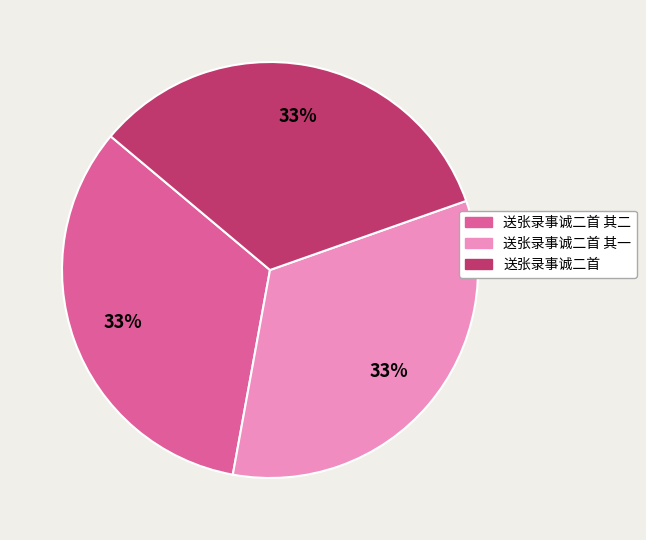

The 送张录事诚二首 slice represents 33% of the pie. True or false?

True